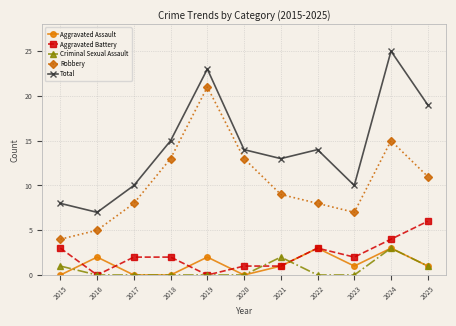

At how many categories does at least one series exceed 16?

3